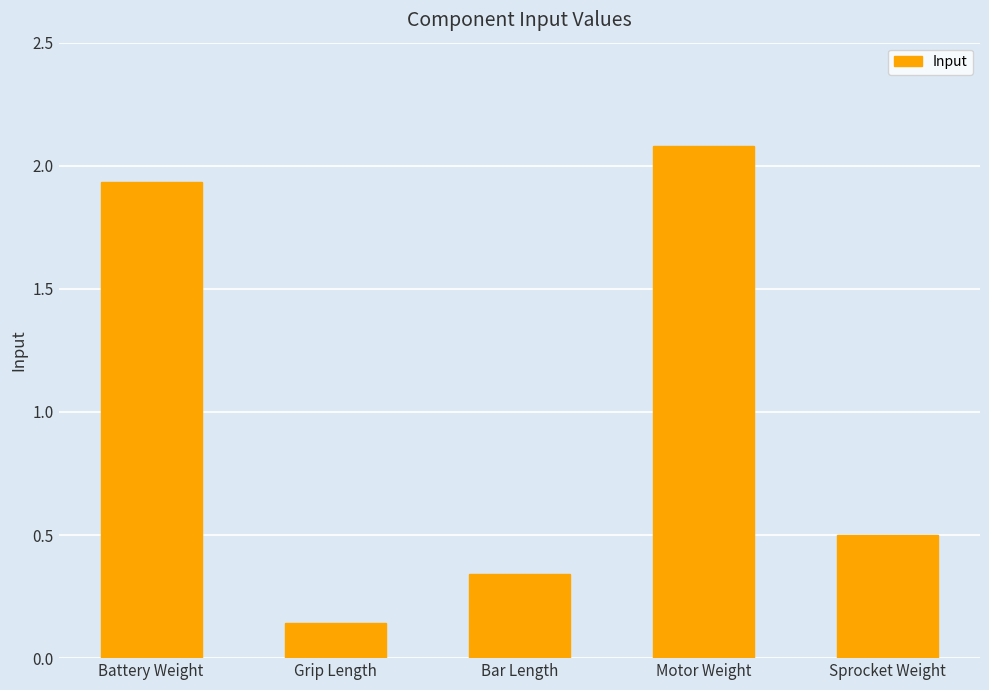

What is the label of the 4th bar from the left?

Motor Weight